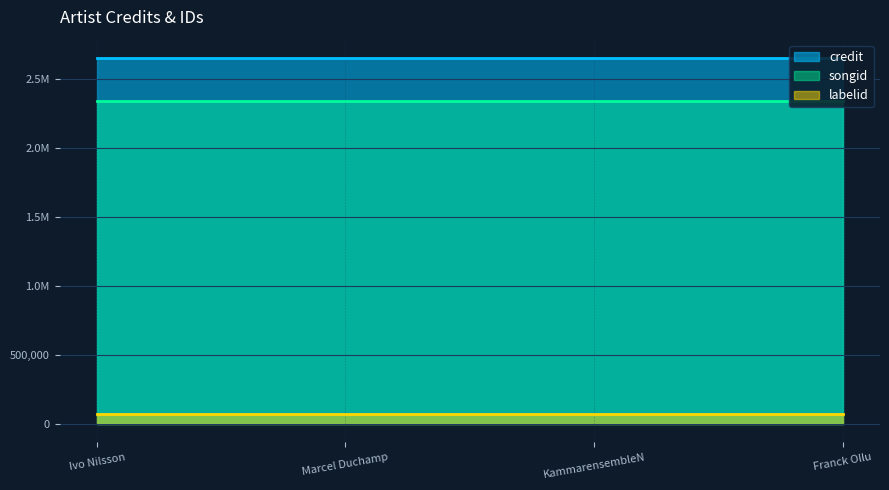

Between KammarensembleN and Franck Ollu, which is larger?

KammarensembleN